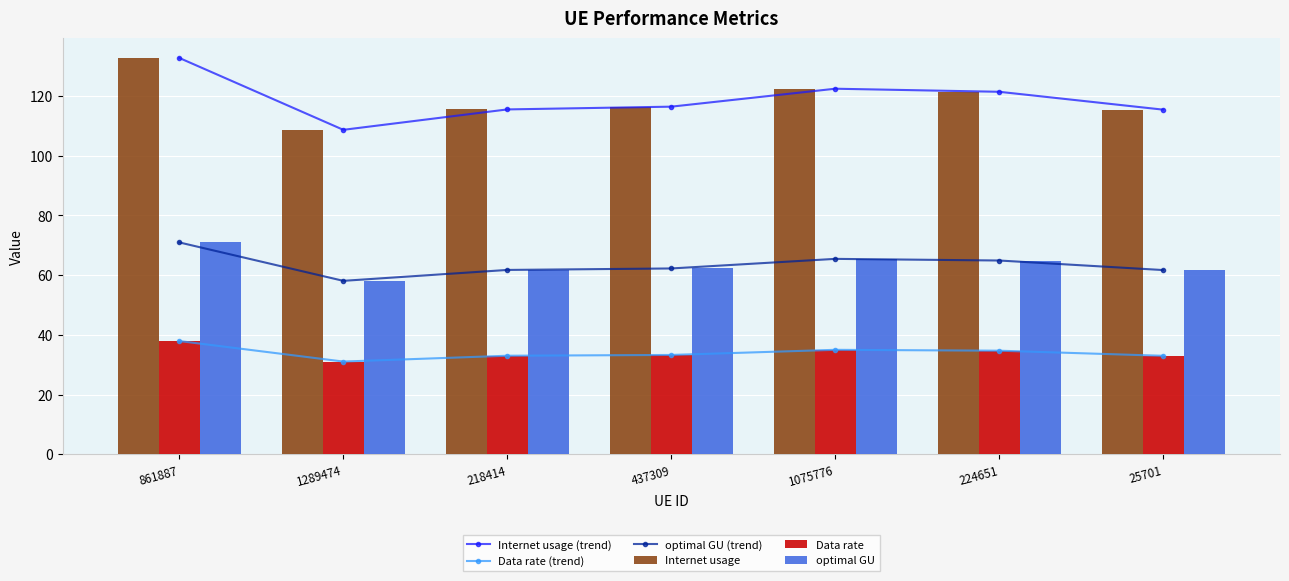

Which category has the highest value across all series?

861887